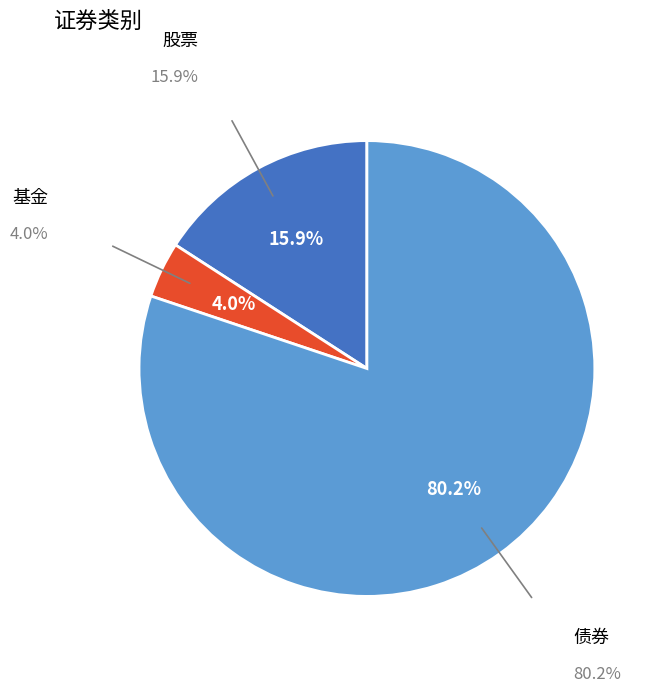

Is there any slice that represents more than half of the pie?

Yes